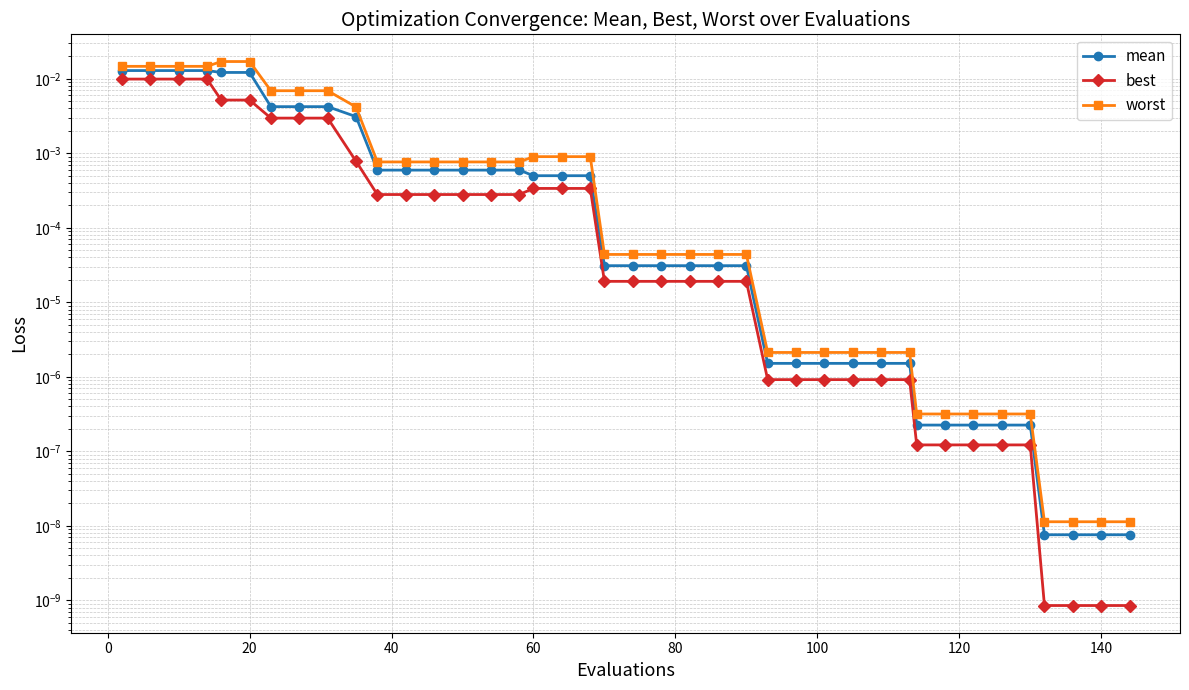

Is this an area chart (filled region under the line)?

No